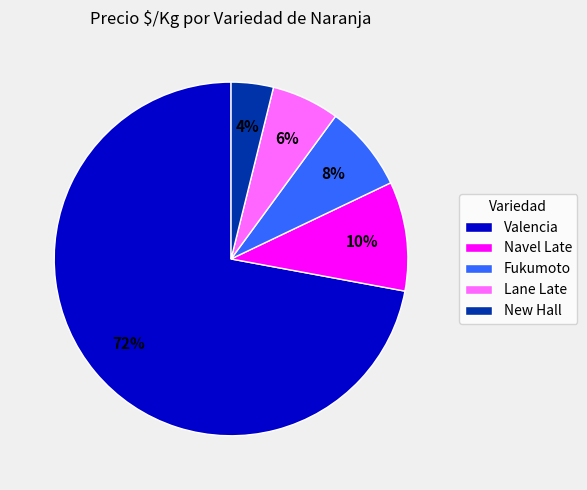

Do Valencia and Lane Late together represent more than half of the pie?

Yes